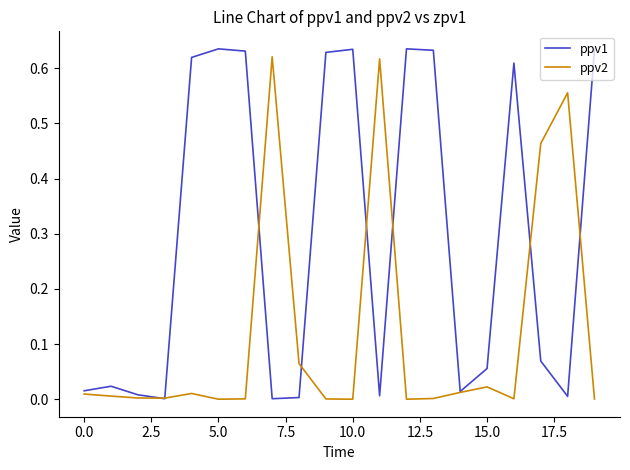

Rank the series by their average value, from lowest to highest.

ppv2, ppv1